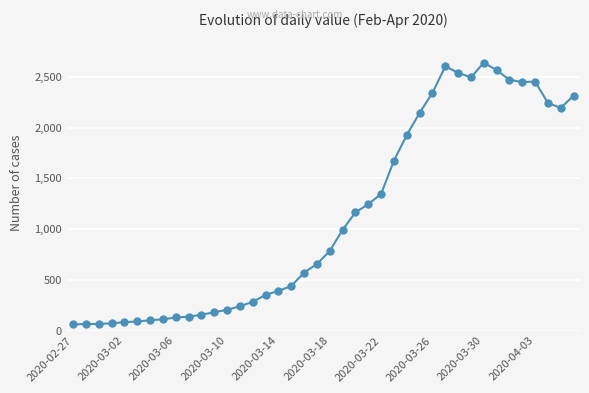

What is the sum of all values?

44980